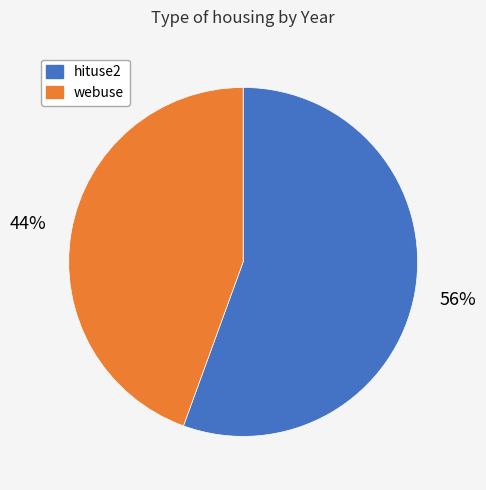

Does any single category account for the majority?

Yes